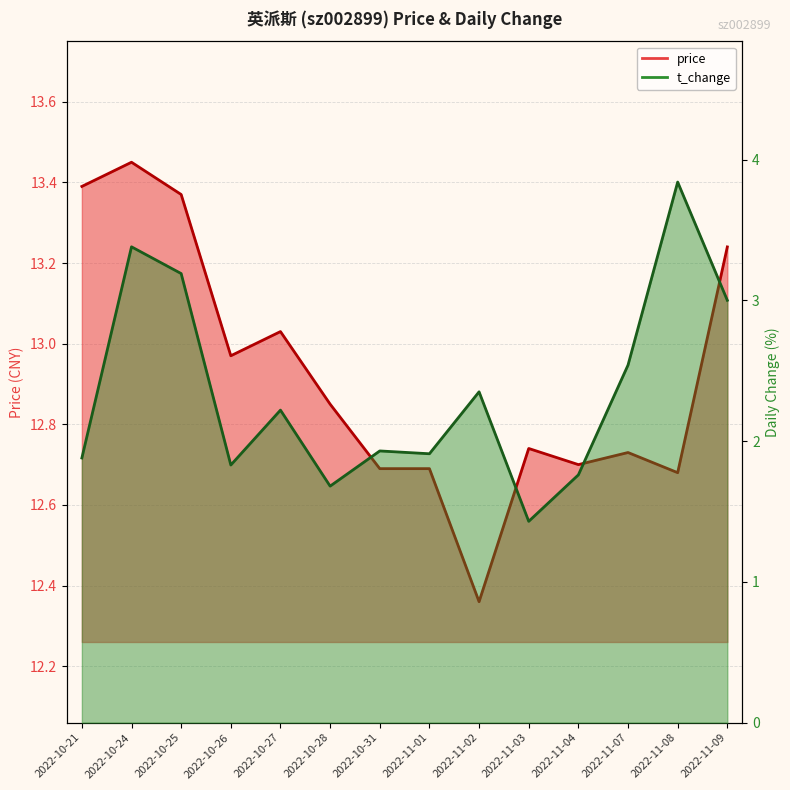

True or false: t_change has more than 2 points higher than both neighbors.

True